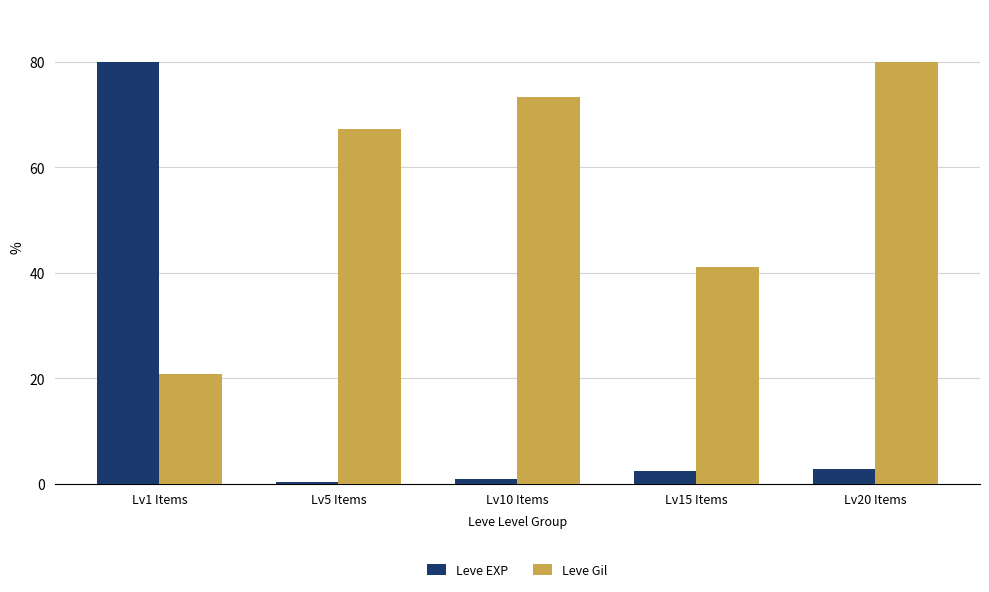

How many bars are there in total?

10